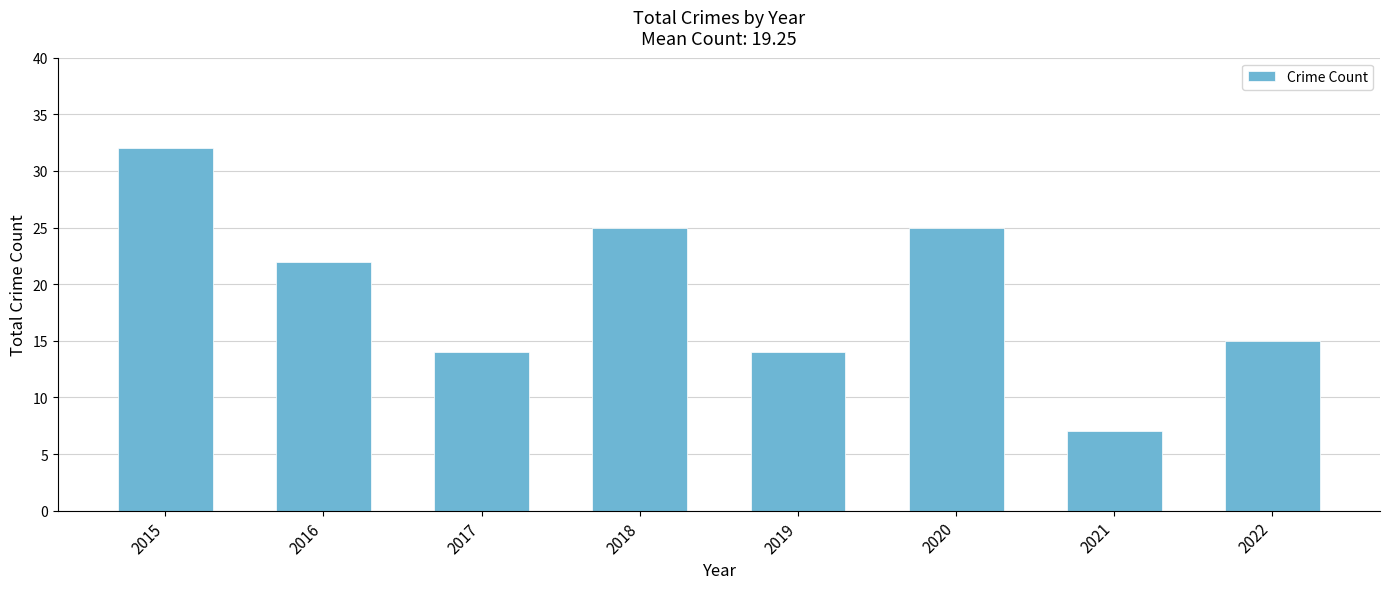

What is the difference between the values at 2021 and 2019?

7